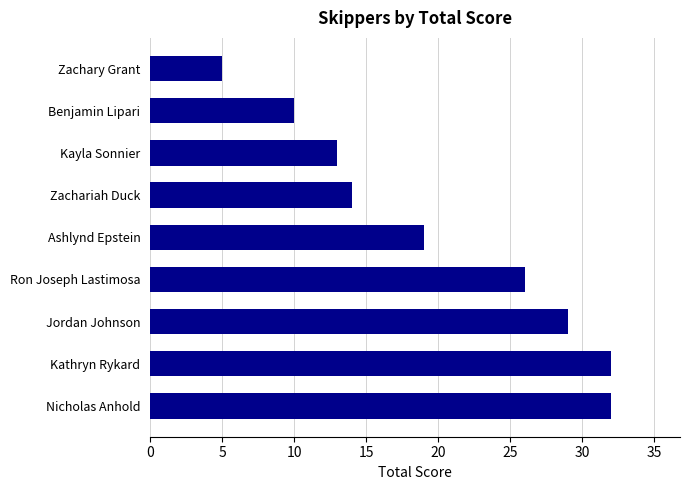

How many bars are there in total?

9